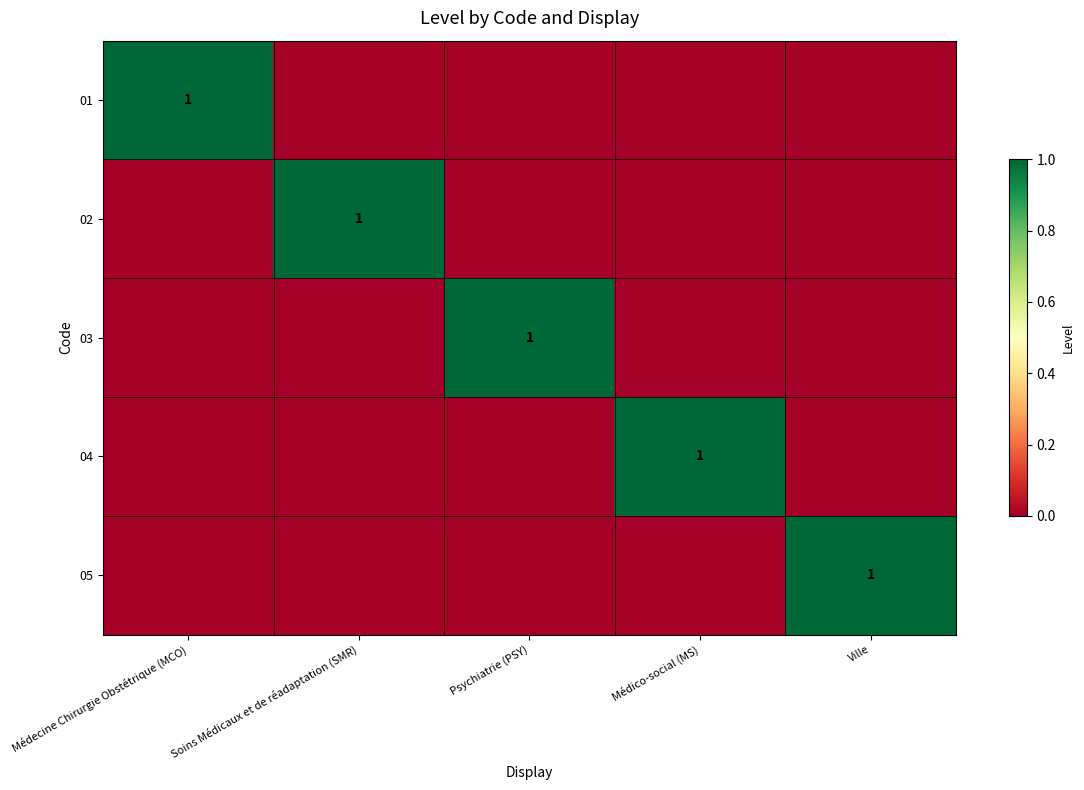

Which label corresponds to the largest value in the chart?

Médecine Chirurgie Obstétrique (MCO)